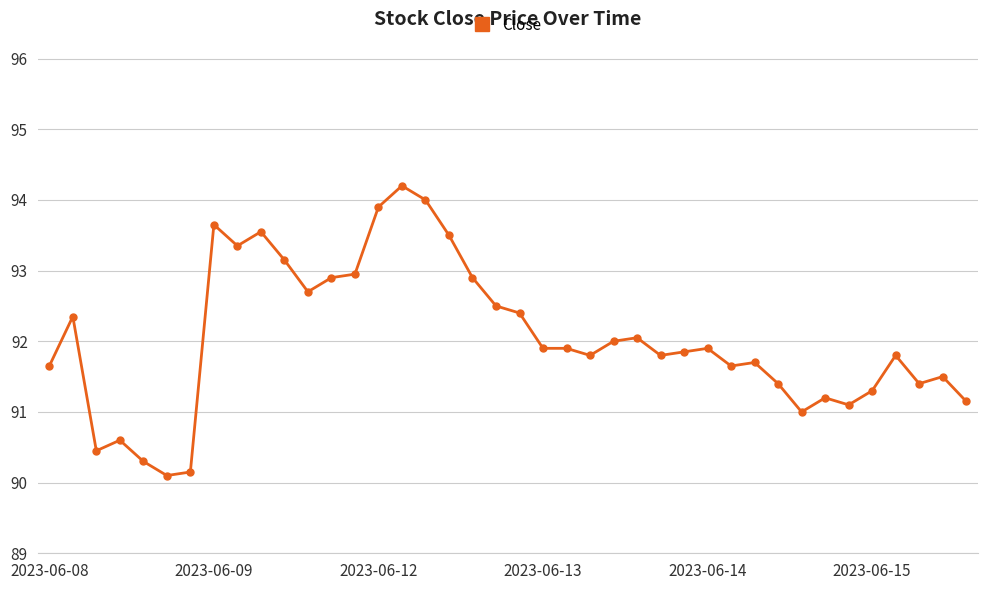

What is the maximum value shown in the chart?

94.2